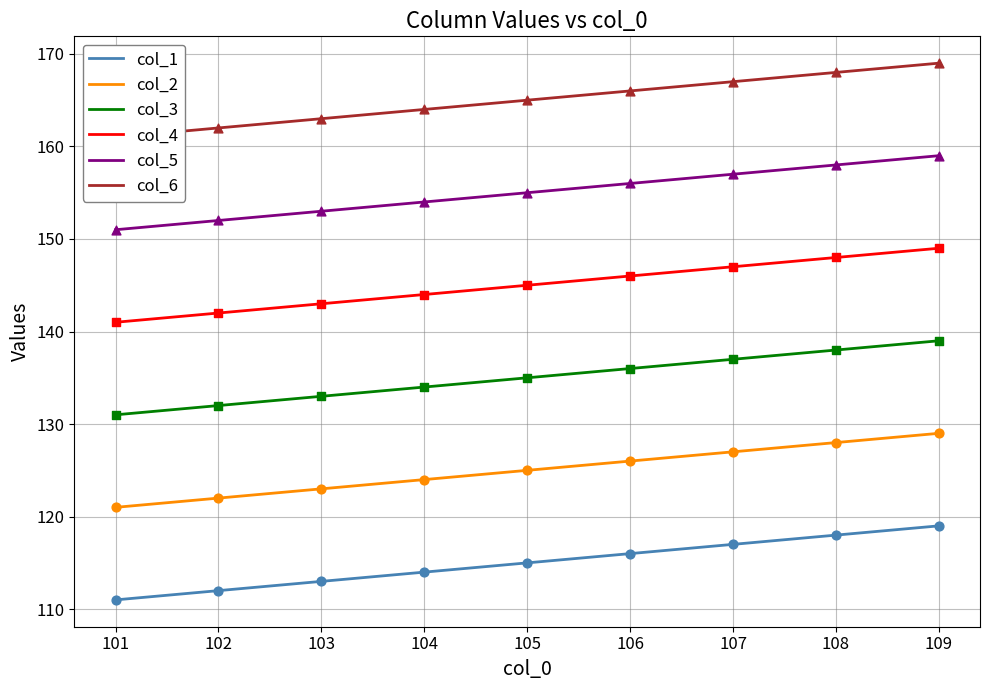

Is the value of col_2 at 105 greater than the value of col_1 at 108?

Yes